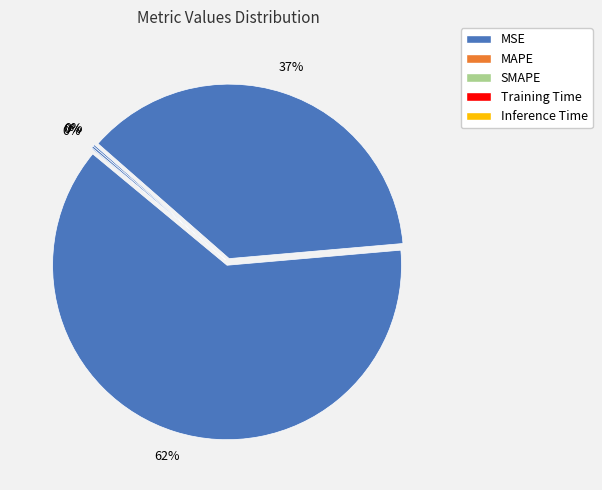

How many slices are in this pie chart?

5